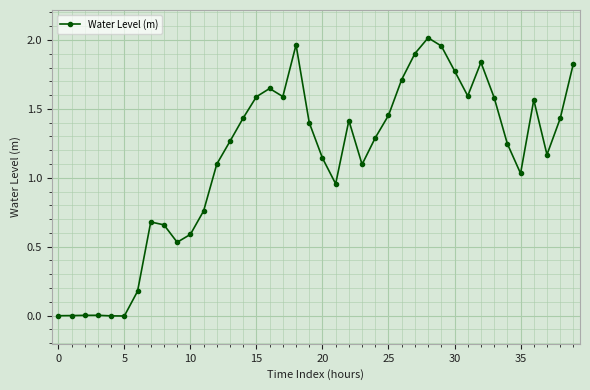

How many interior local valleys (lower than both neighbors) does the data have?

8